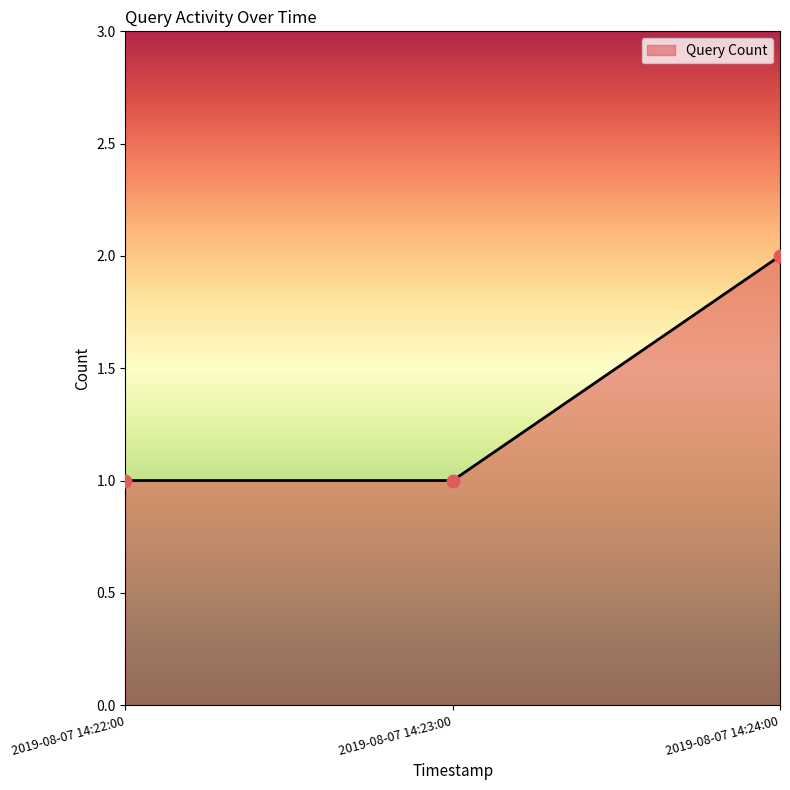

Which has a higher value, 2019-08-07 14:23:00 or 2019-08-07 14:24:00?

2019-08-07 14:24:00